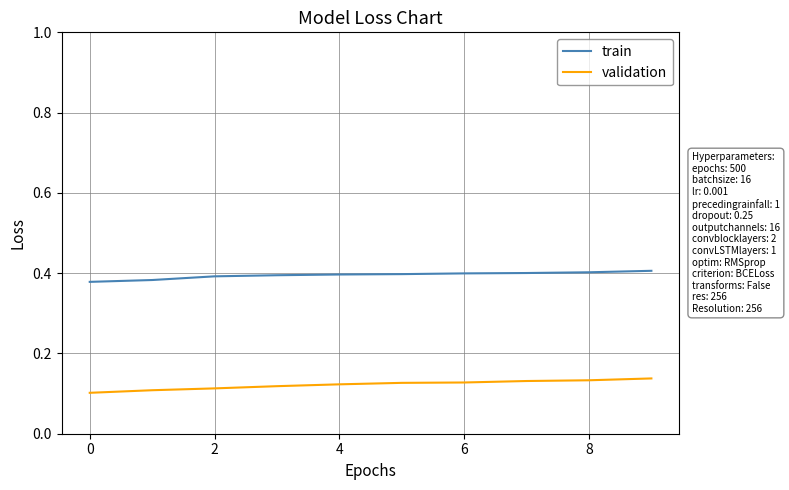

List the series in order of their peak value, lowest first.

validation, train